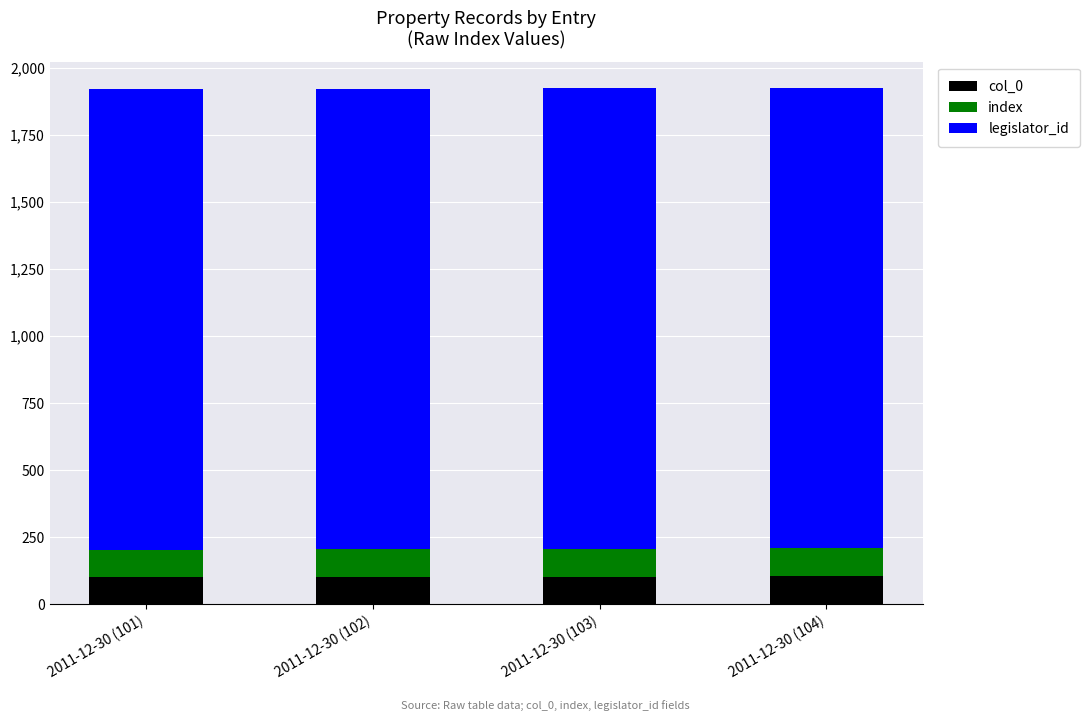

What is the lowest value of the col_0 series?

101